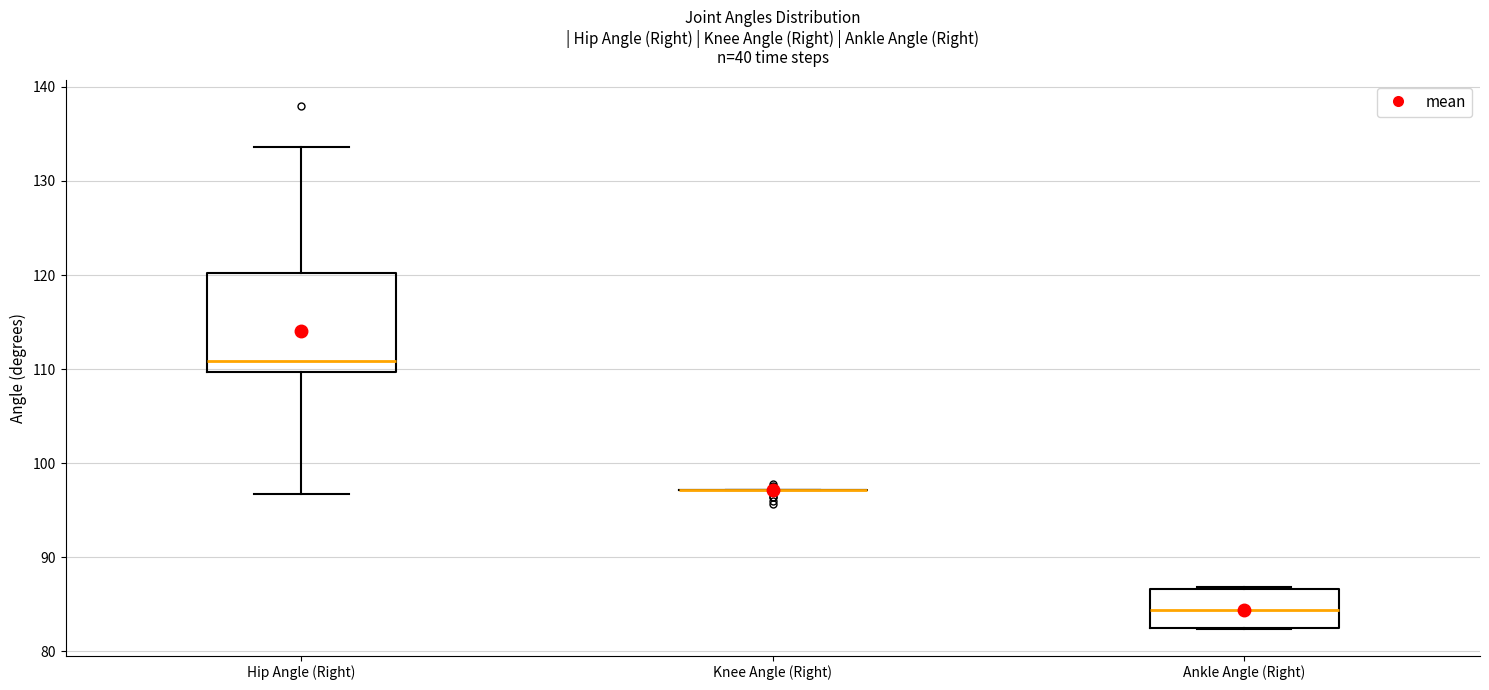

Comparing the boxes themselves (not the whiskers), which one is the tallest?

Hip Angle (Right)